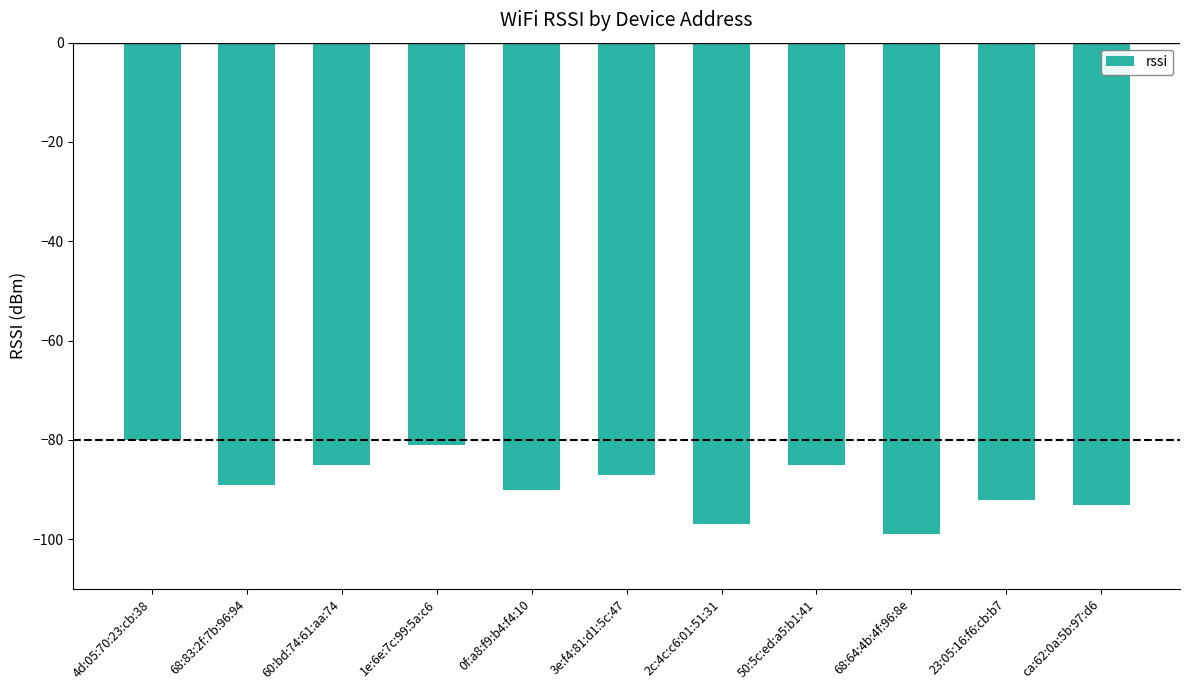

What is the change in value from 60:bd:74:61:aa:74 to 3e:f4:81:d1:5c:47?

-2